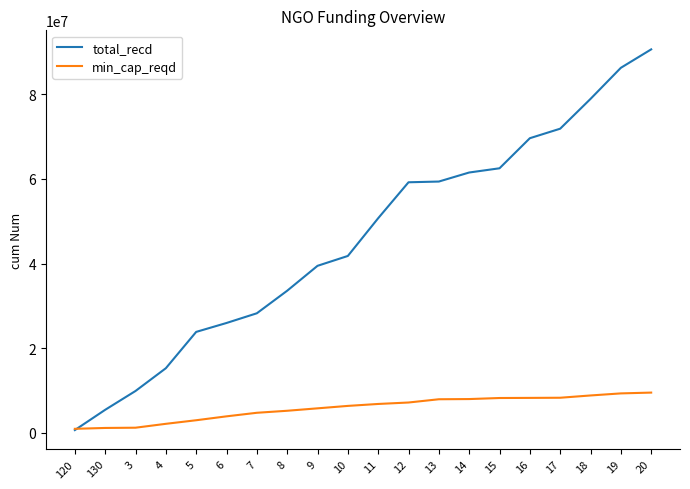

What is the greatest value displayed?

90634455